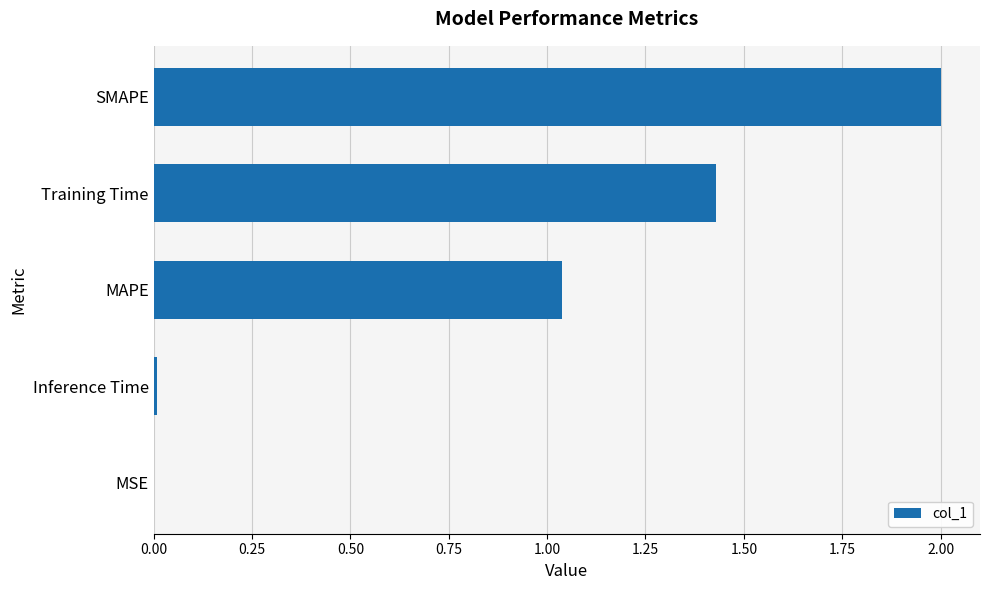

What is the change in value from MAPE to Training Time?

+0.4